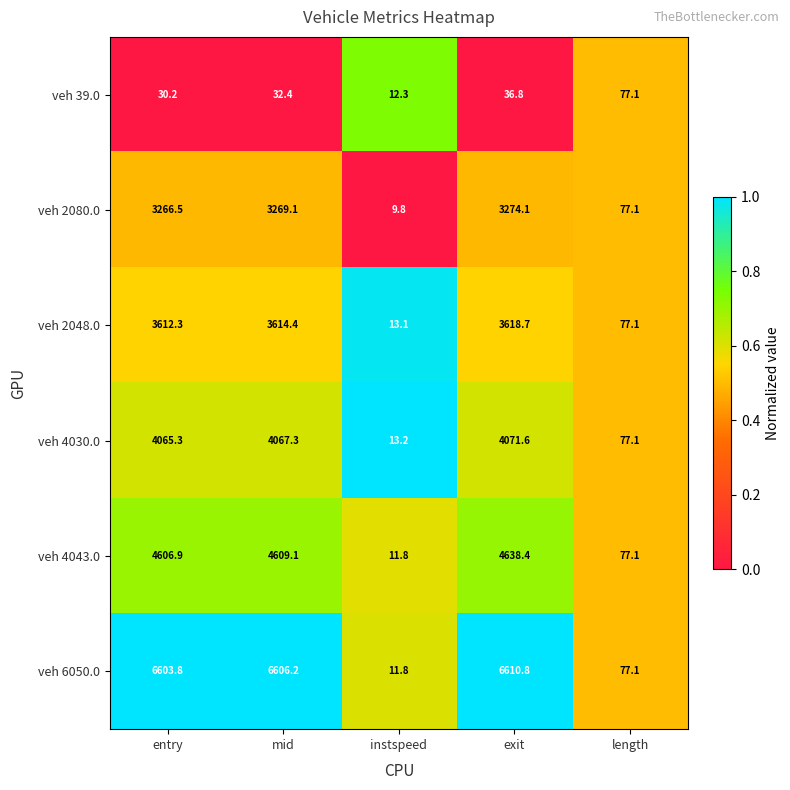

What is the spread (max minus min) of values at mid?

6573.8